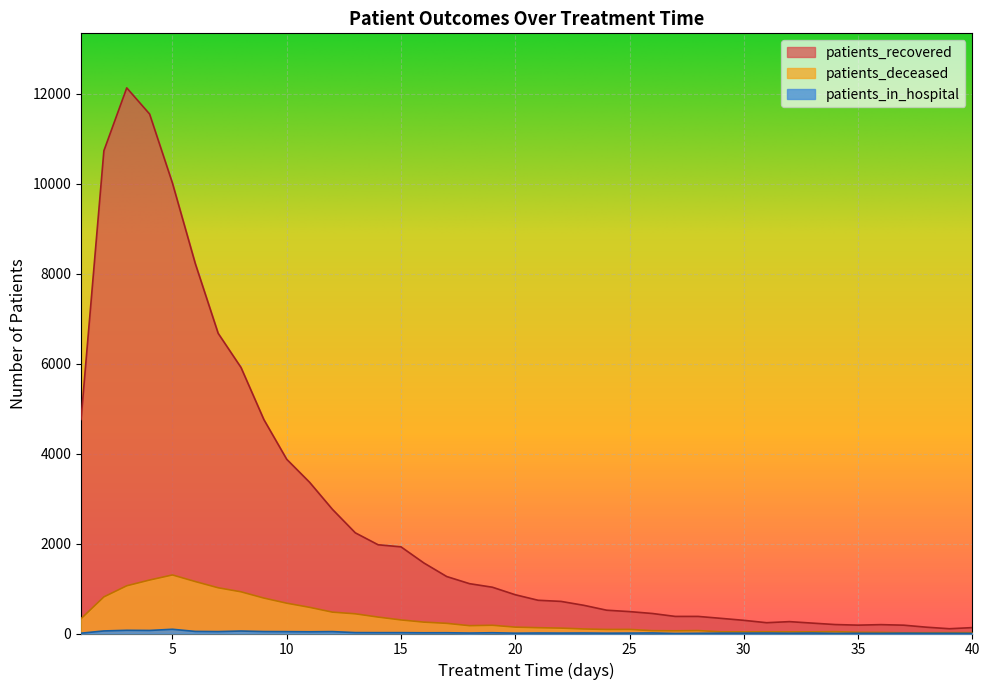

How many lines are shown in the chart?

3